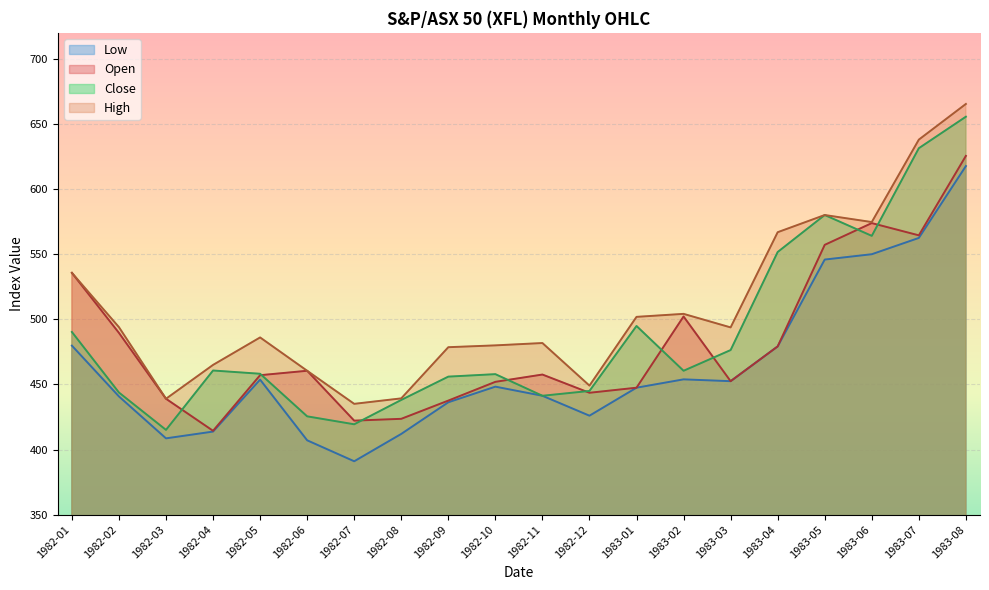

Which label corresponds to the largest value in the chart?

1983-08